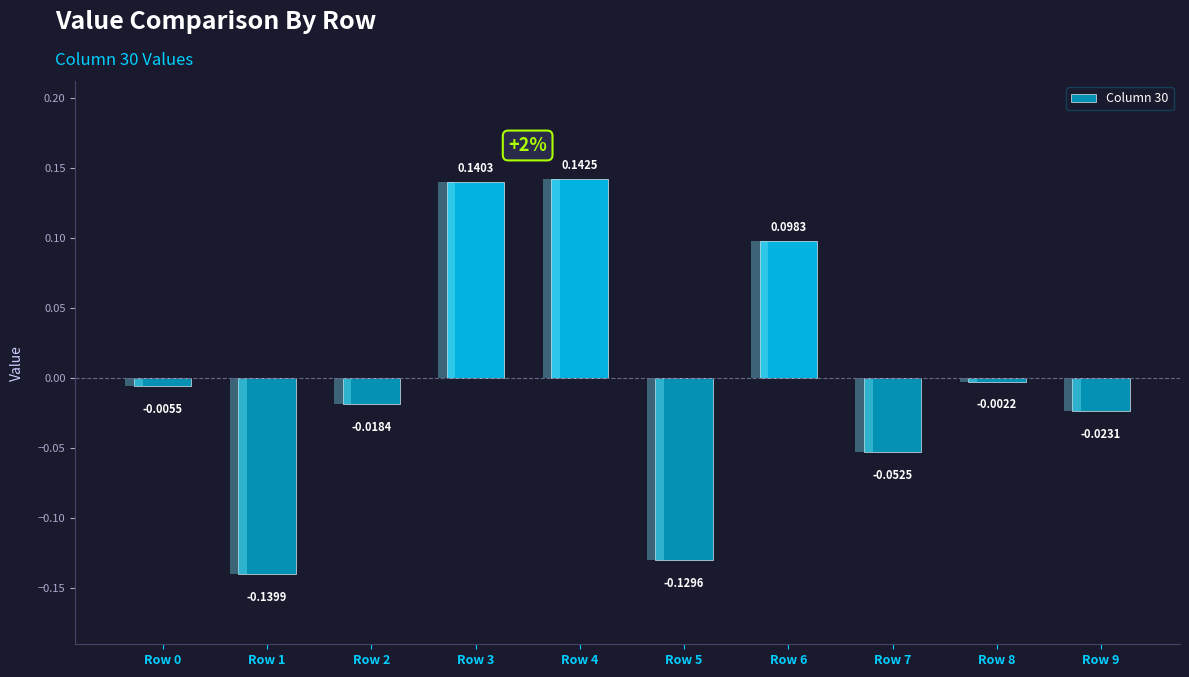

Are the bars grouped side by side (vs. stacked)?

No